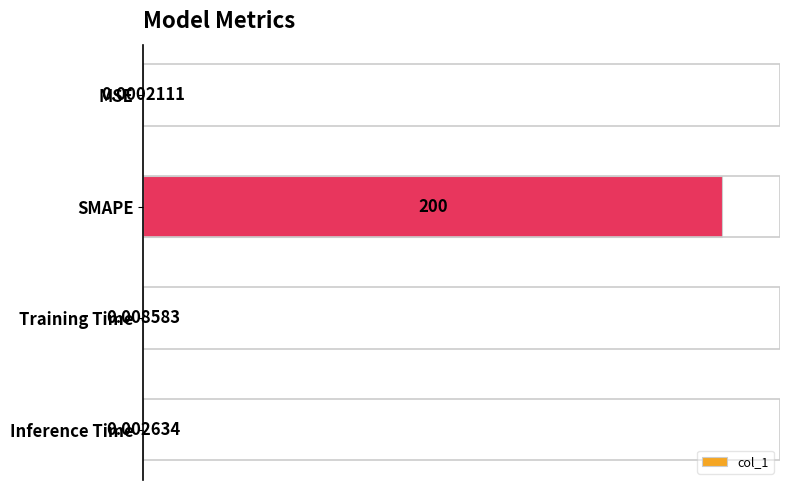

Which has a higher value, Training Time or MSE?

Training Time